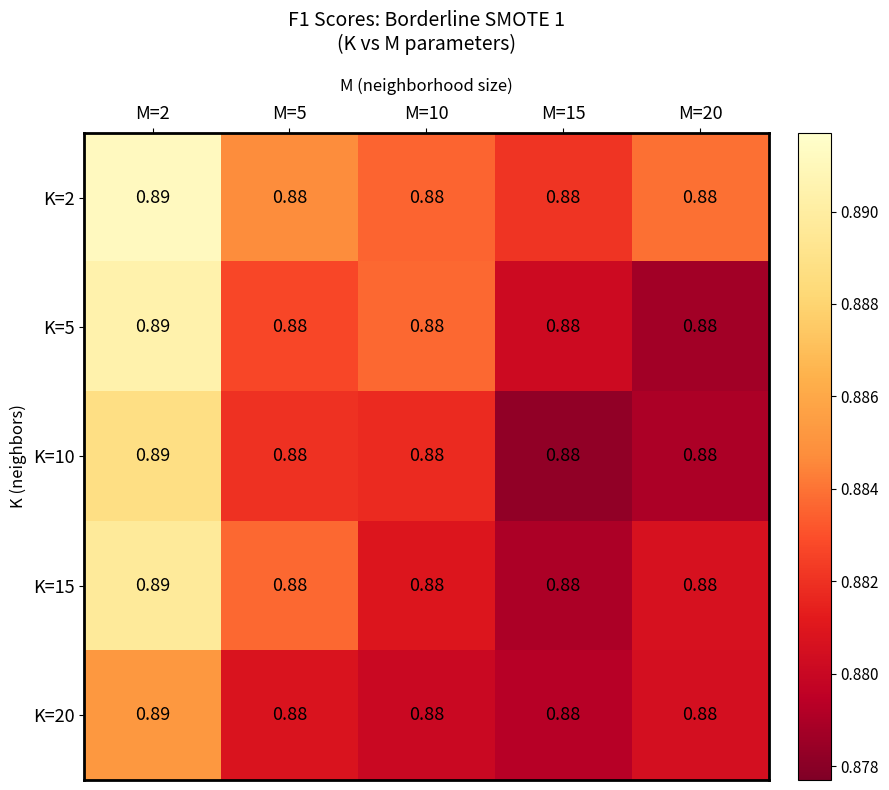

Is the value of K=20 at M=15 greater than the value of K=10 at M=2?

No